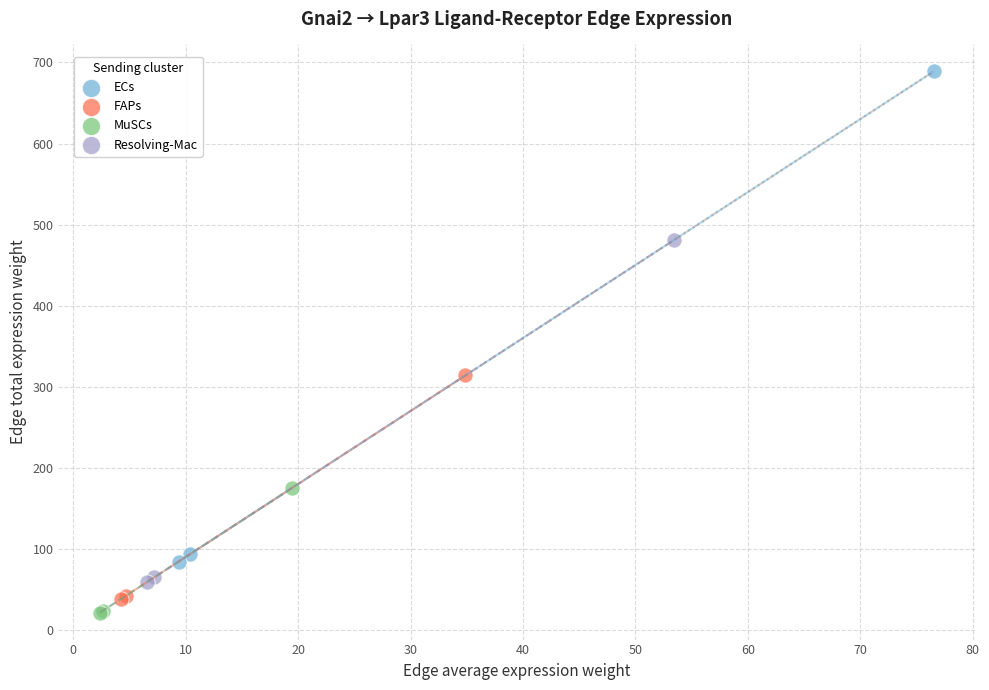

Which series has the widest spread of Y values?

ECs